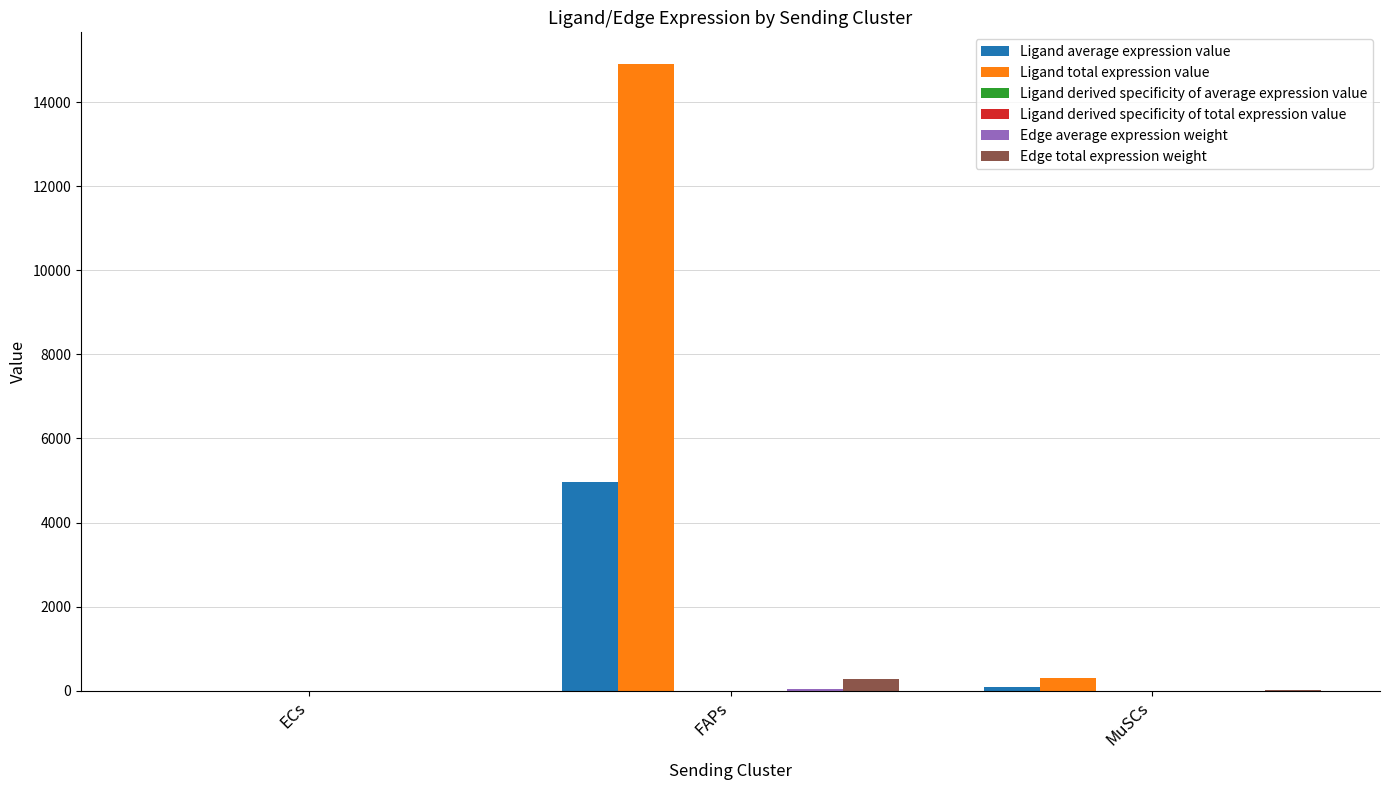

Which series has the largest total across all categories?

Ligand total expression value